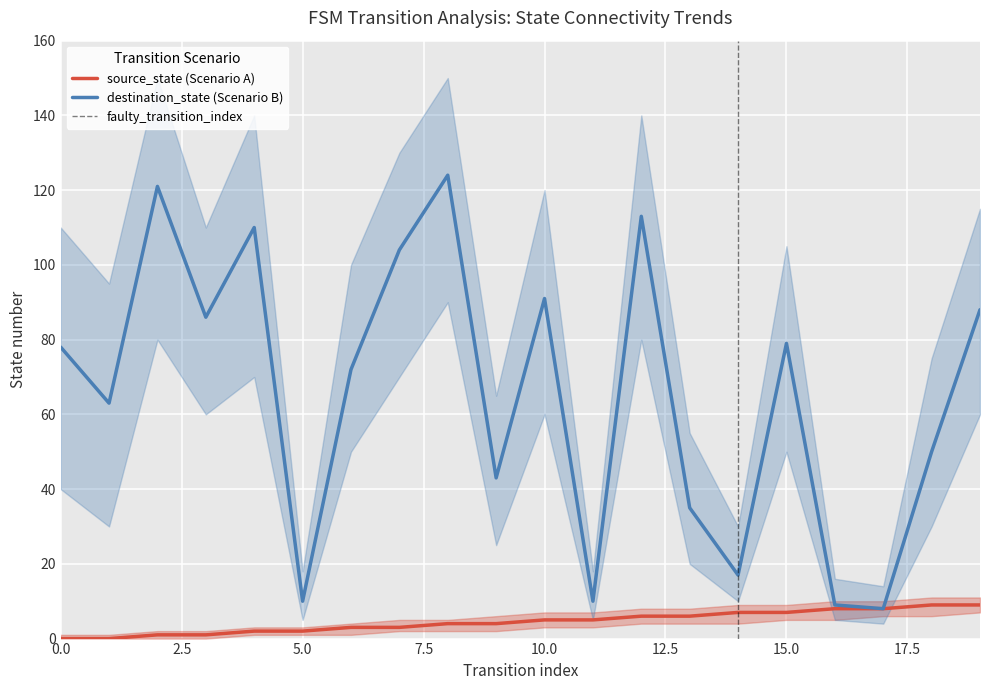

Which series changed the most between 0 and 7?

destination_state